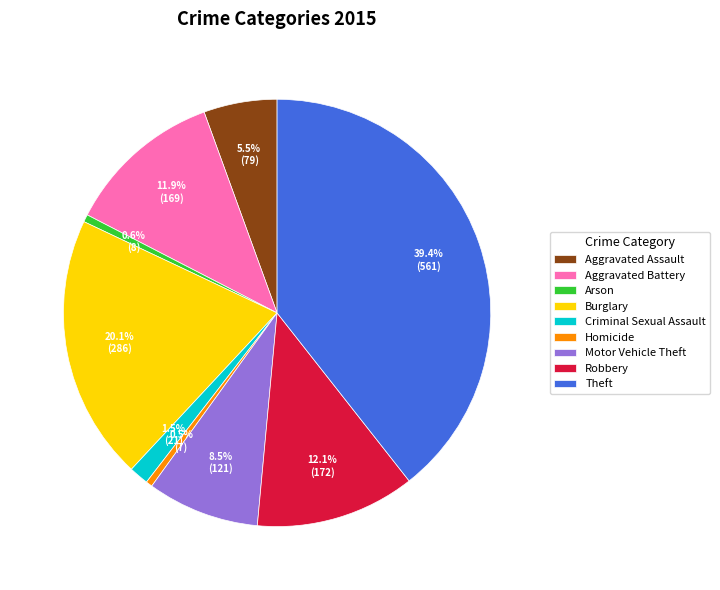

Which slice is the largest?

Theft